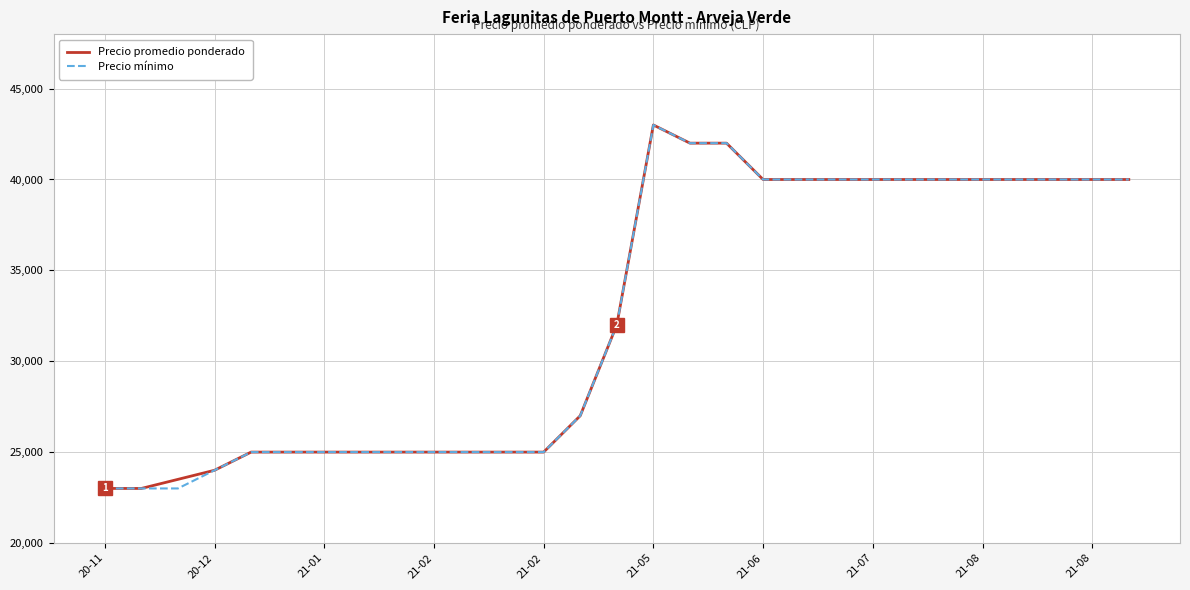

What is the lowest value of the Precio promedio ponderado series?

23000